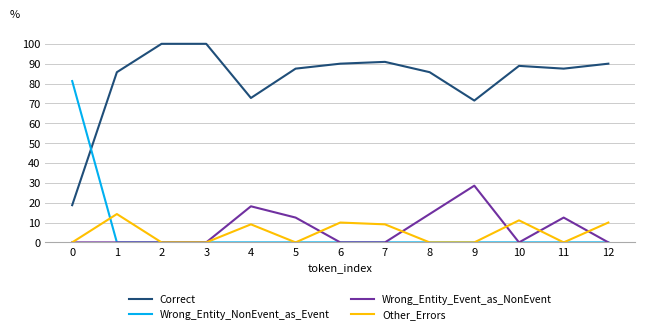

What is the difference between the highest and lowest values at 5?

87.5